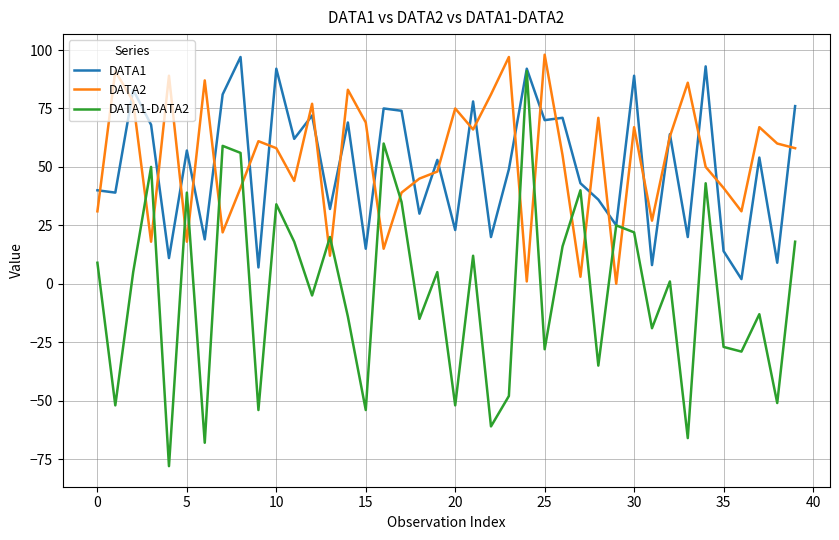

What is the maximum value shown in the chart?

98